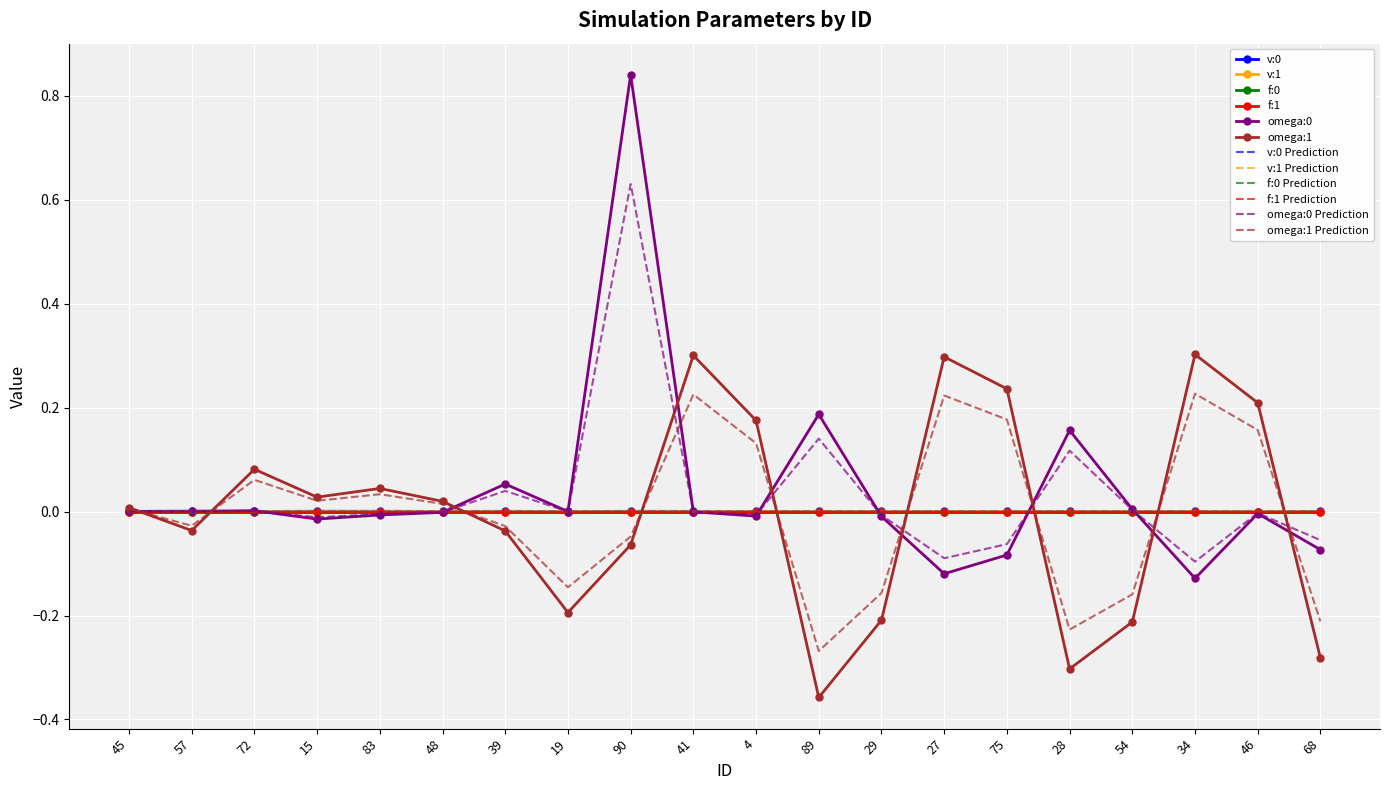

Is it true that omega:1 equals 0.2 at 75?

True